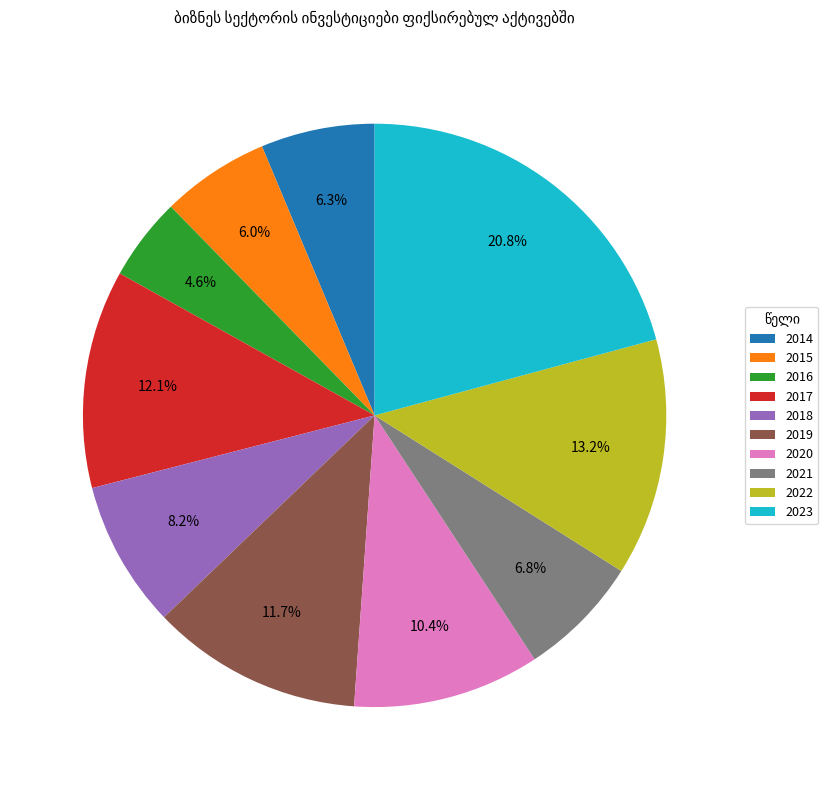

Between 2016 and 2022, which is larger?

2022